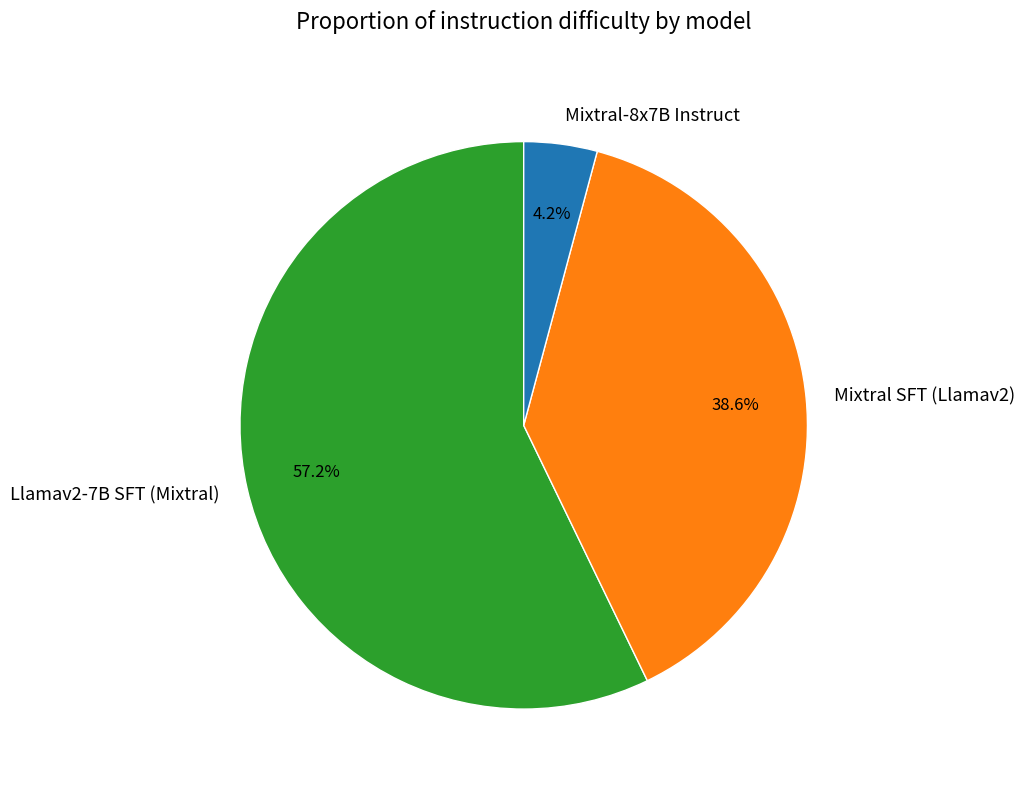

True or false: Mixtral SFT (Llamav2) accounts for 39% of the total.

True